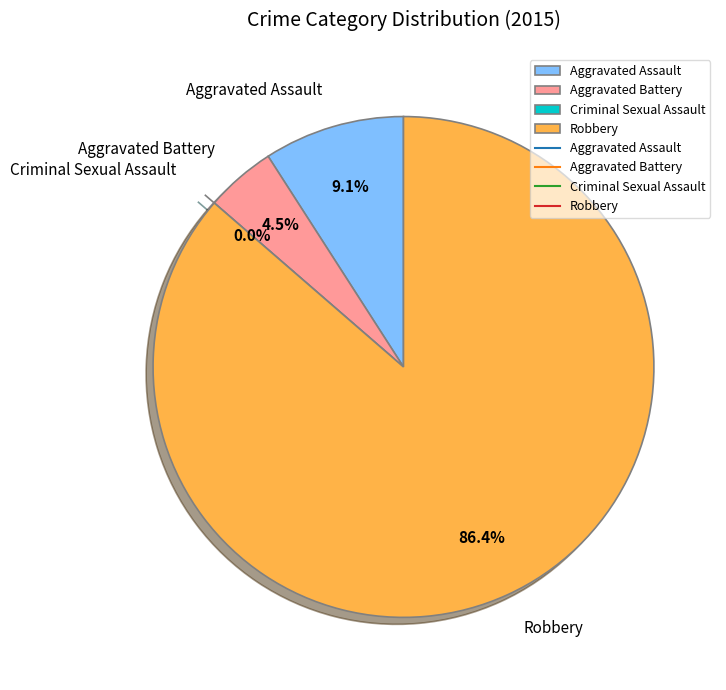

Is there any slice that represents more than half of the pie?

Yes